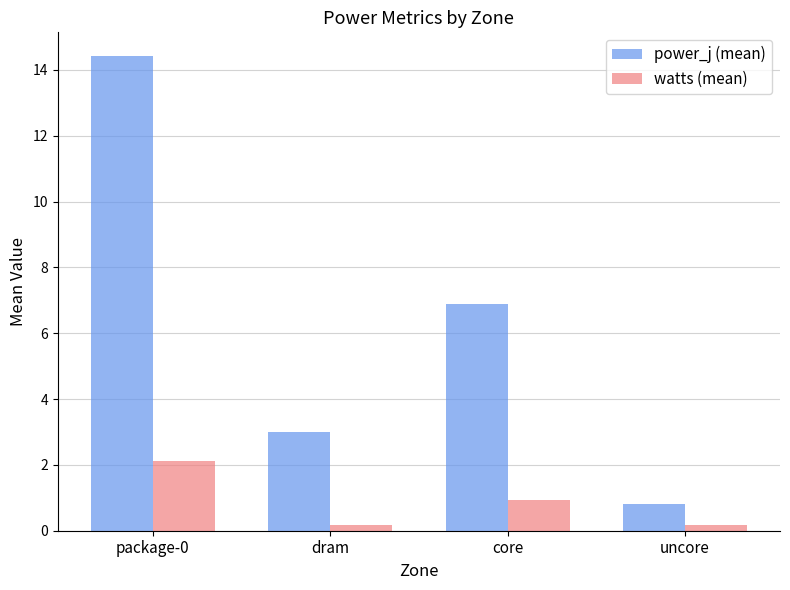

What position from the left is package-0?

1